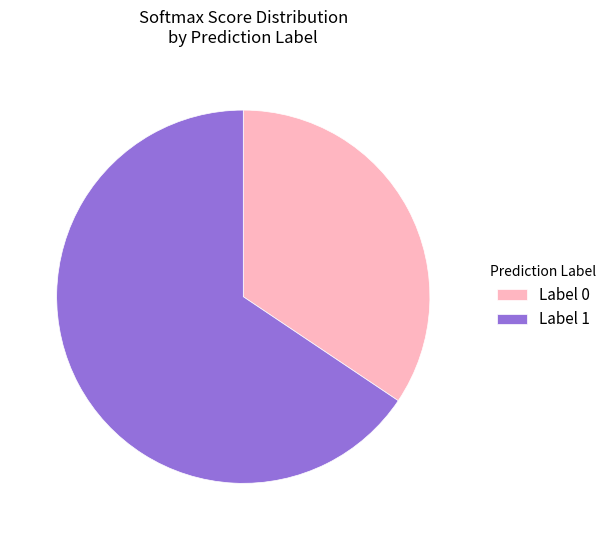

True or false: Label 1 accounts for 71% of the total.

False